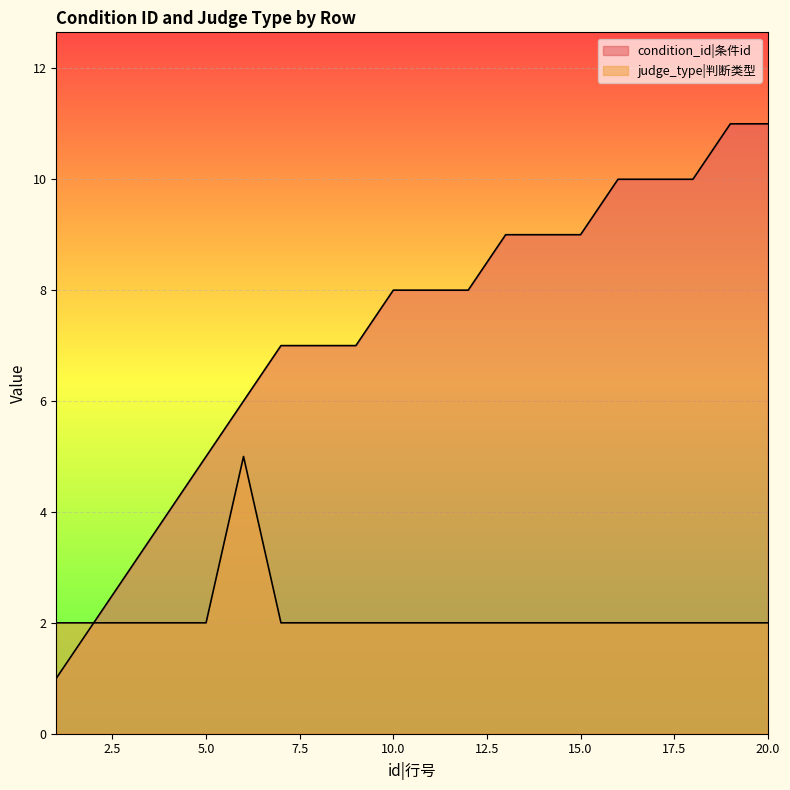

What is the total value across all series at 16?

12